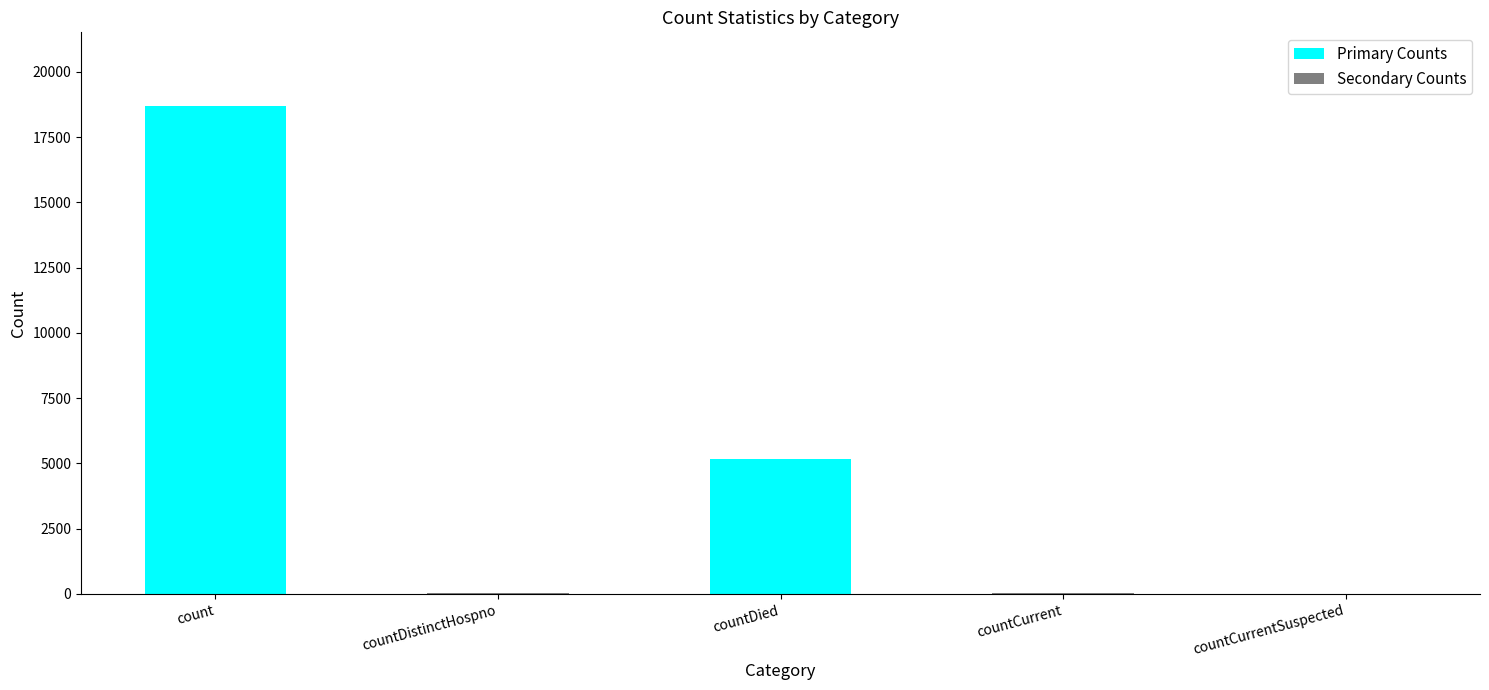

The value at countDistinctHospno is 49. True or false?

False